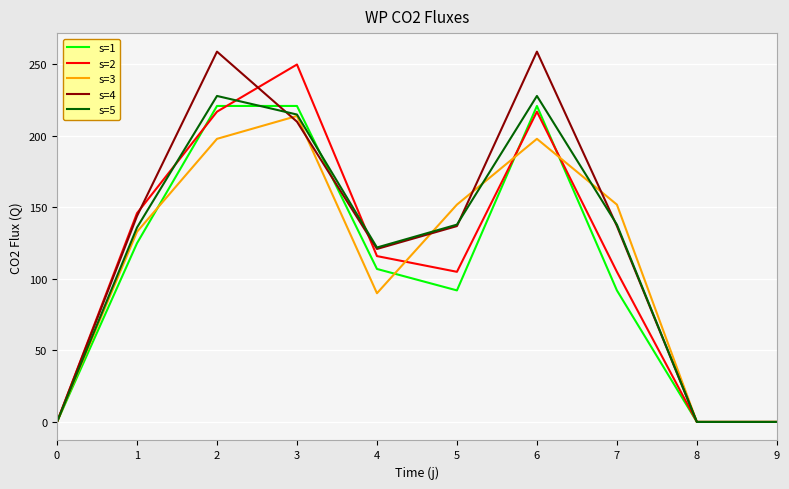

What is the difference between the highest and lowest values at 6?

61